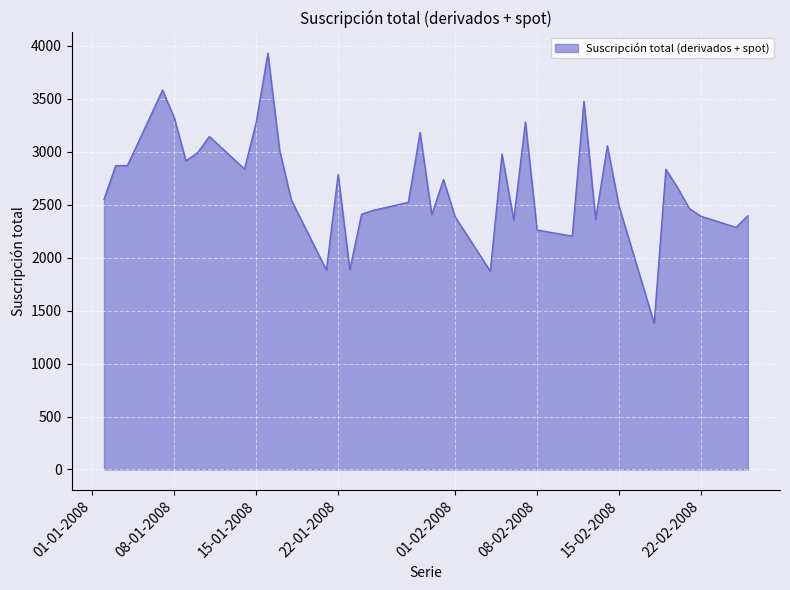

What is the smallest value displayed?

1381